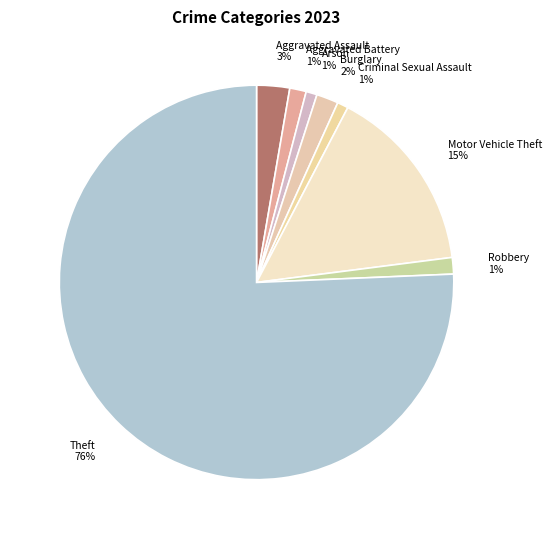

Do Theft and Burglary together represent more than half of the pie?

Yes